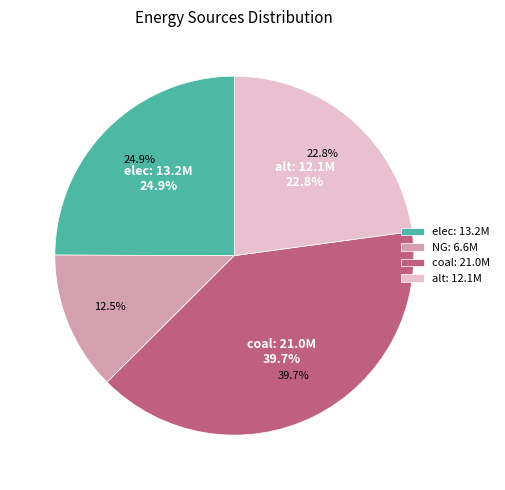

Between coal and elec, which is larger?

coal